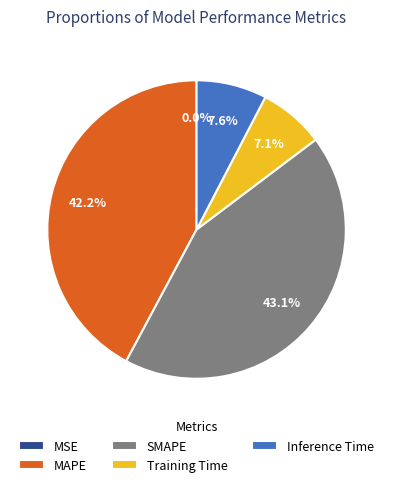

What is the ratio of the value at MAPE to the value at SMAPE?

1.0